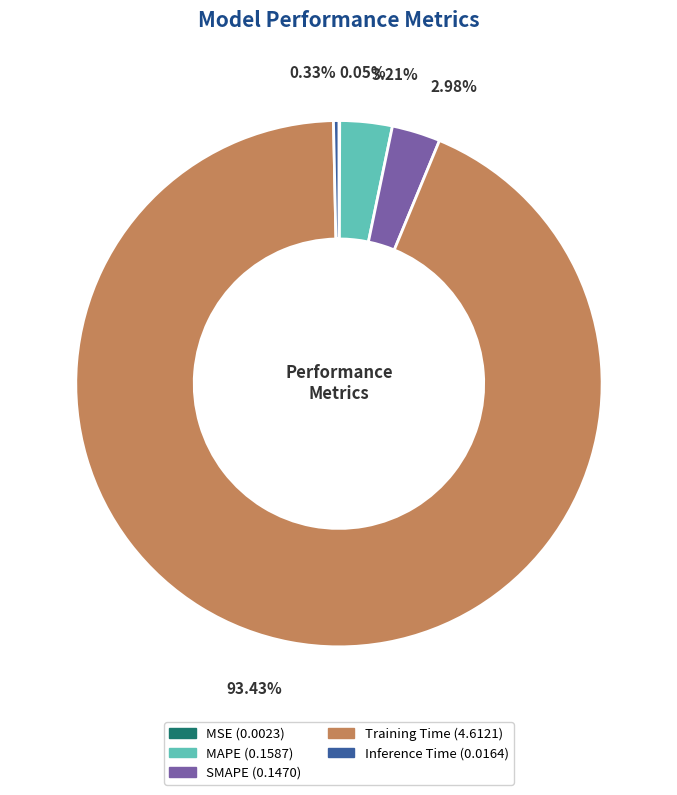

To the nearest percent, what is the combined percentage of MAPE and Inference Time?

4%